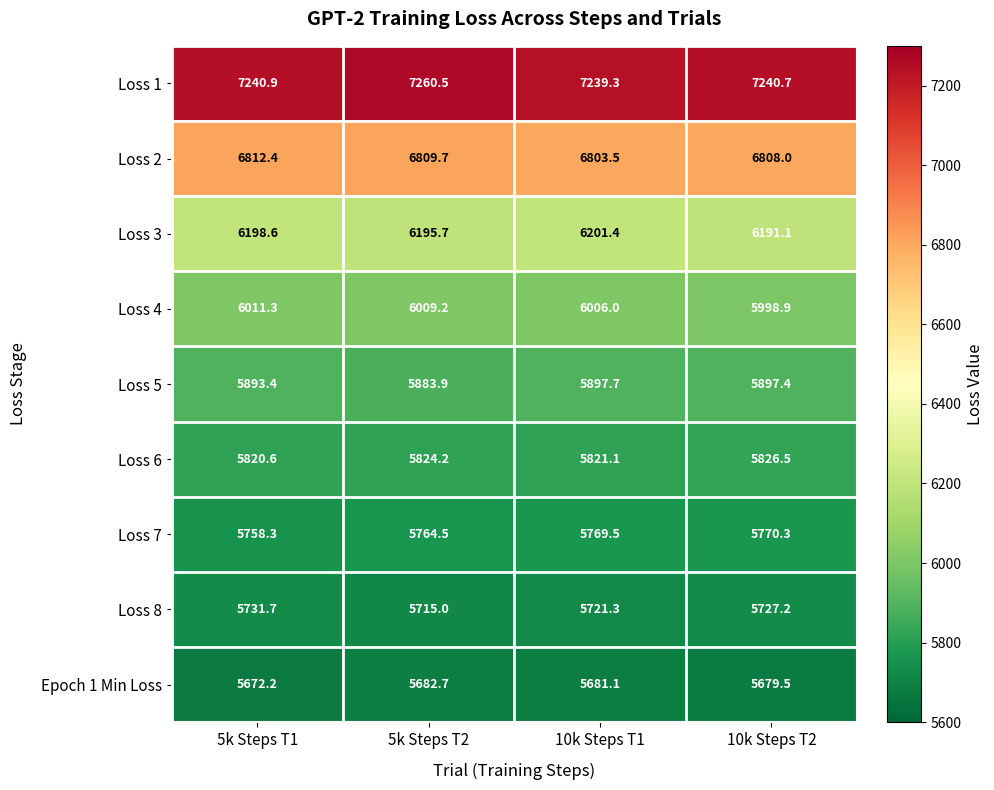

How many series are shown in this chart?

9